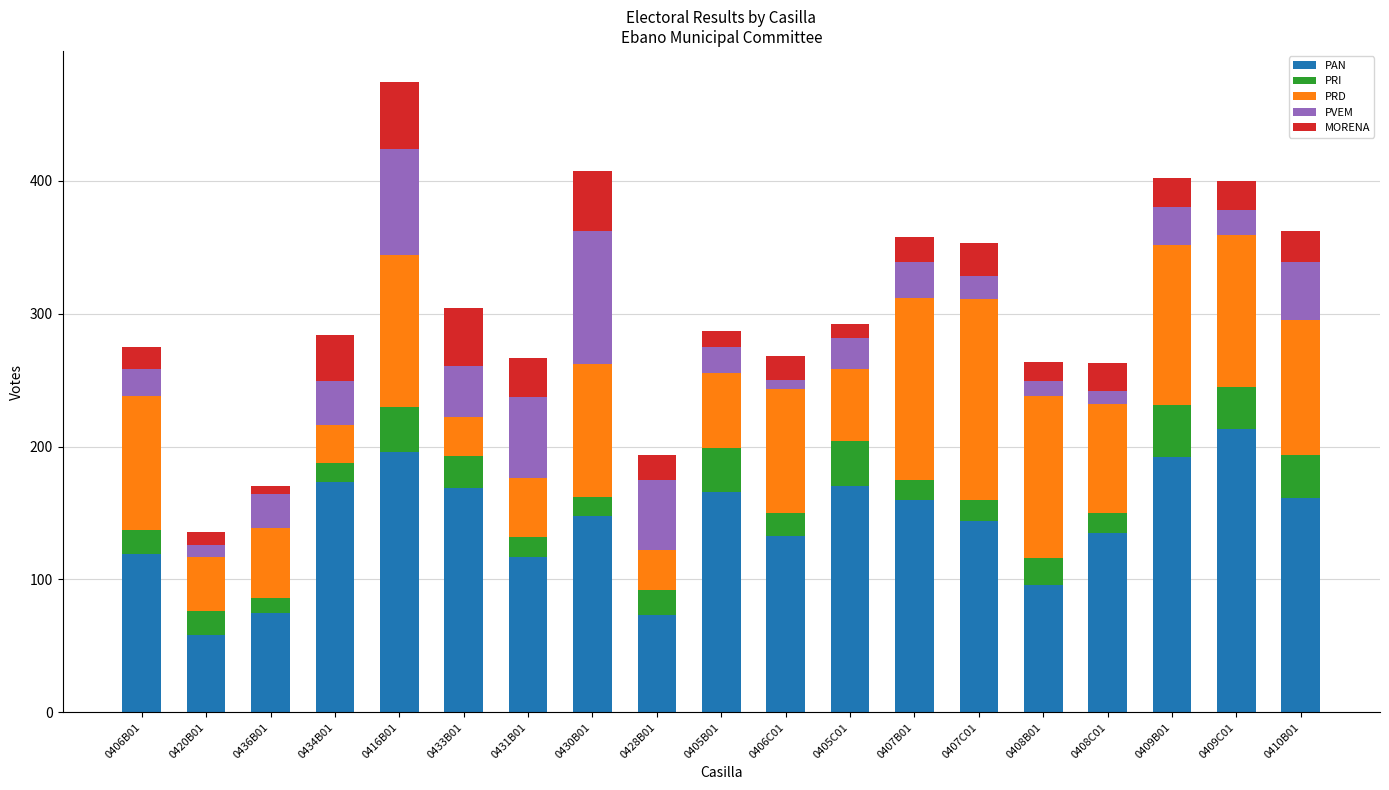

Does the chart contain stacked bars?

Yes